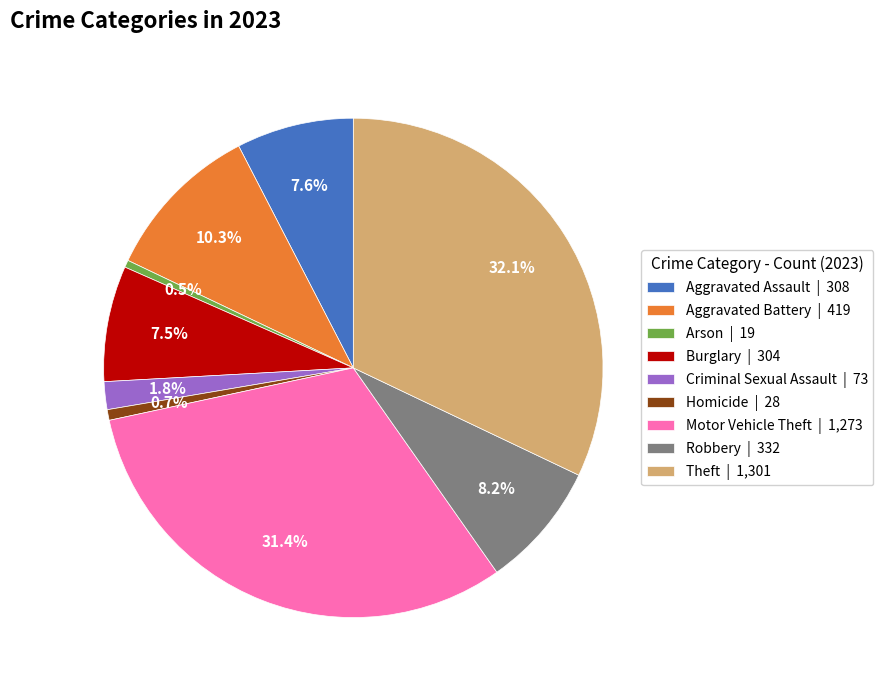

Does Aggravated Battery represent more than half of the total?

No